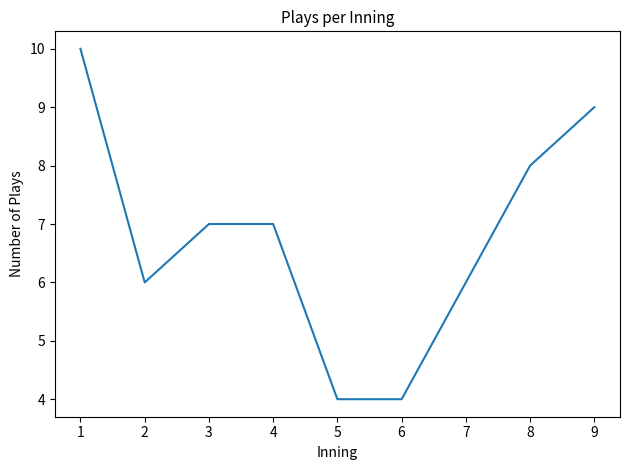

The value at 1 is 3. True or false?

False